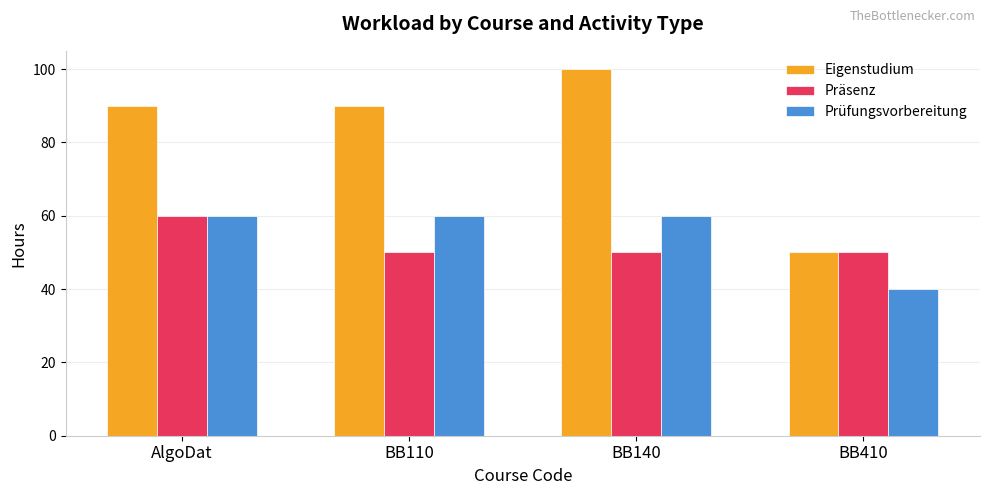

What is the difference between the highest and lowest values at BB110?

40